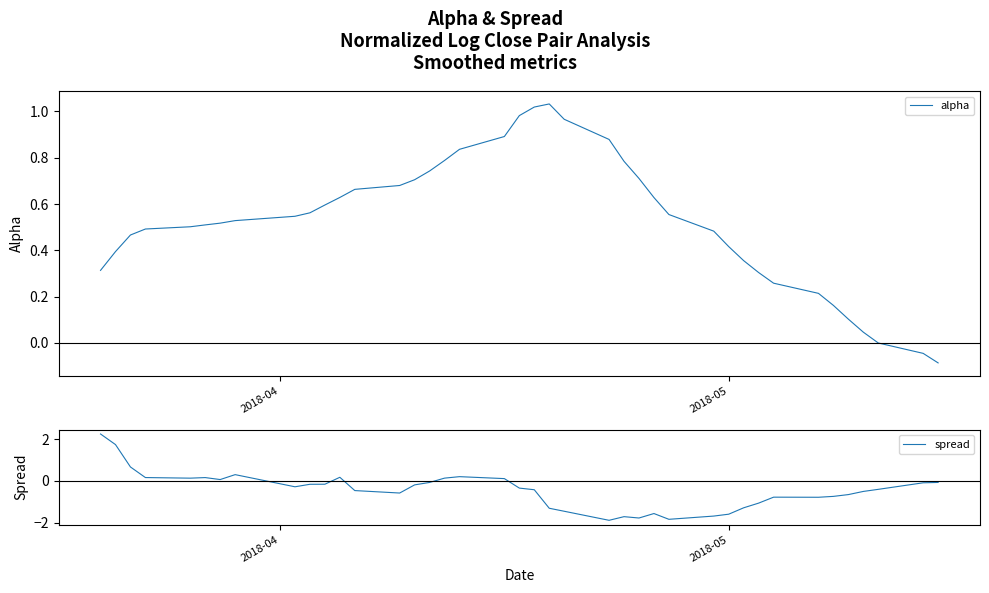

What is the lowest value of the spread series?

-1.9